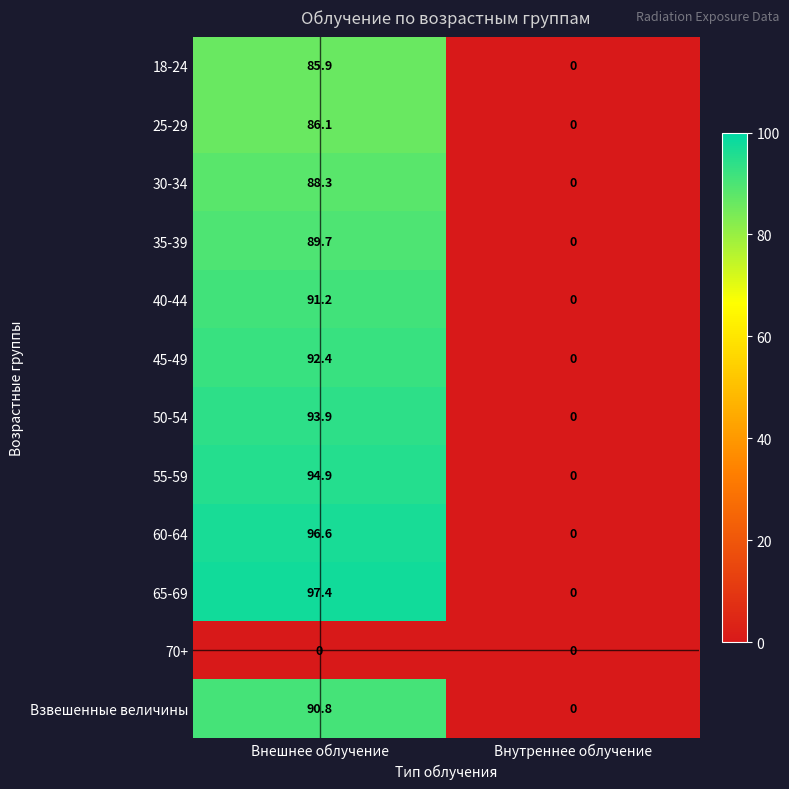

Reading left to right, transcribe all the data shown in this chart.

18-24: 85.9	0.0
25-29: 86.1	0.0
30-34: 88.3	0.0
35-39: 89.7	0.0
40-44: 91.2	0.0
45-49: 92.4	0.0
50-54: 93.9	0.0
55-59: 94.9	0.0
60-64: 96.6	0.0
65-69: 97.4	0.0
70+: 0.0	0.0
Взвешенные величины: 90.8	0.0